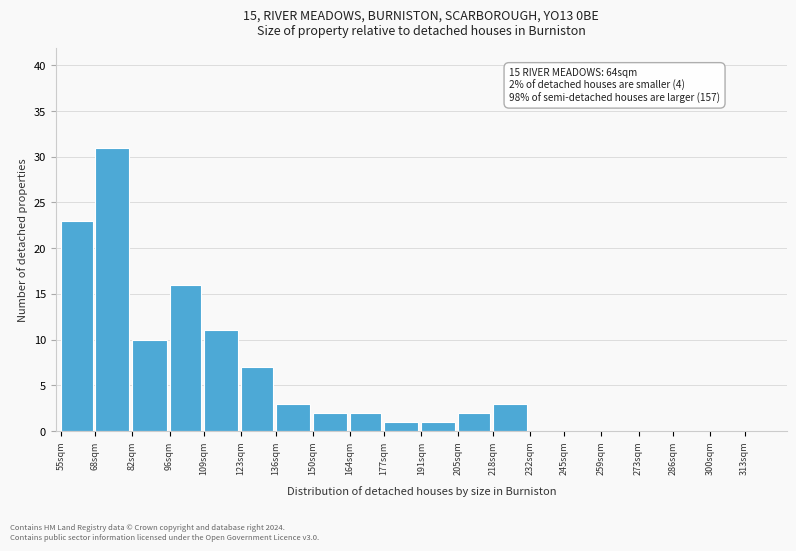

Reading left to right, transcribe all the data shown in this chart.

55sqm=23	68sqm=31	82sqm=10	96sqm=16	109sqm=11	123sqm=7	136sqm=3	150sqm=2	164sqm=2	177sqm=1	191sqm=1	205sqm=2	218sqm=3	232sqm=0	245sqm=0	259sqm=0	273sqm=0	286sqm=0	300sqm=0	313sqm=0